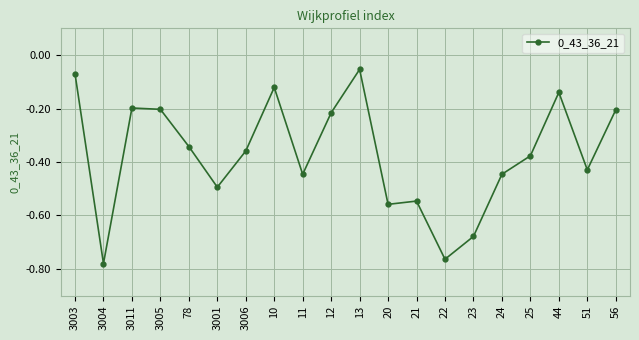

What is the label of the 8th point from the right?

21